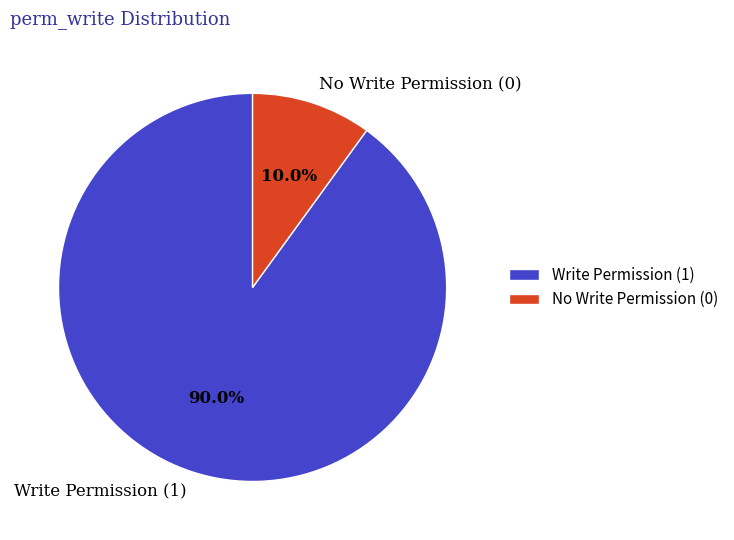

Count the number of slices in the pie.

2